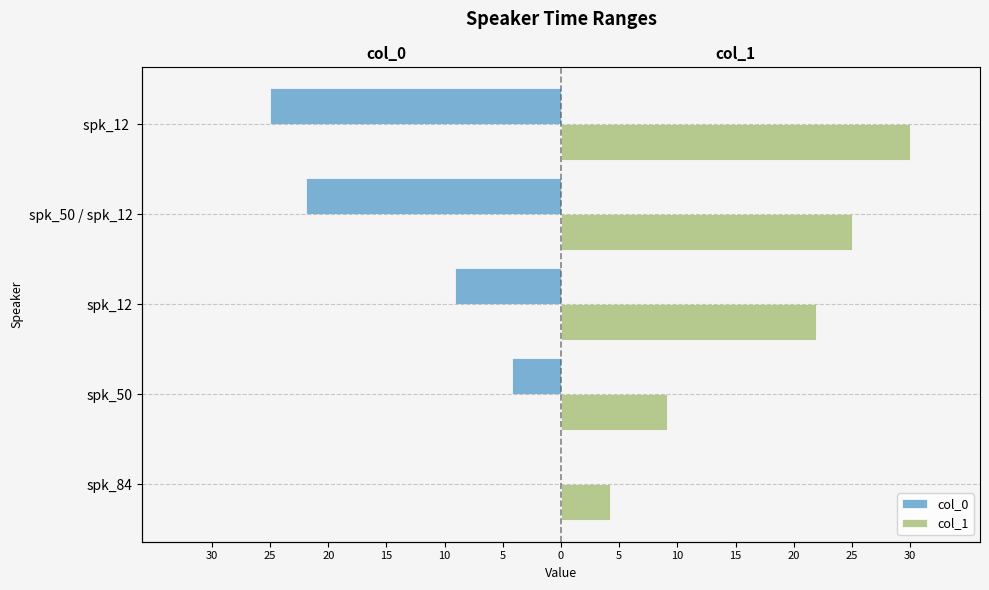

What is the smallest value displayed?

-25.0